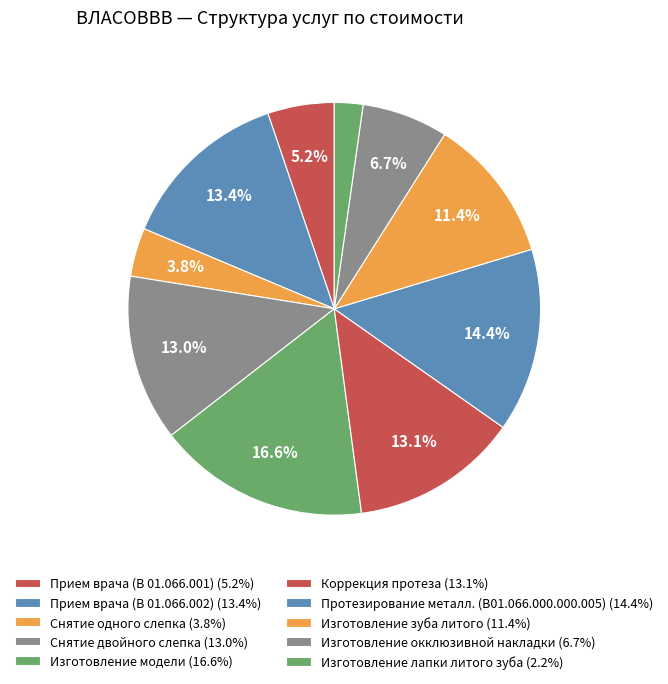

How many slices are in this pie chart?

10